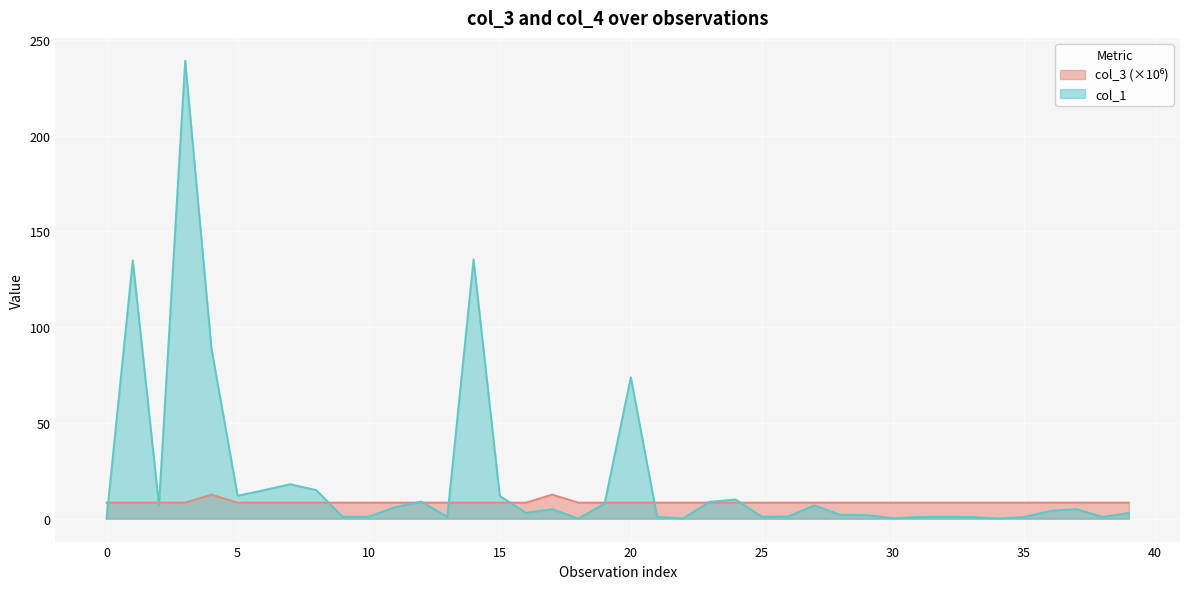

What is the maximum value shown in the chart?

239.2